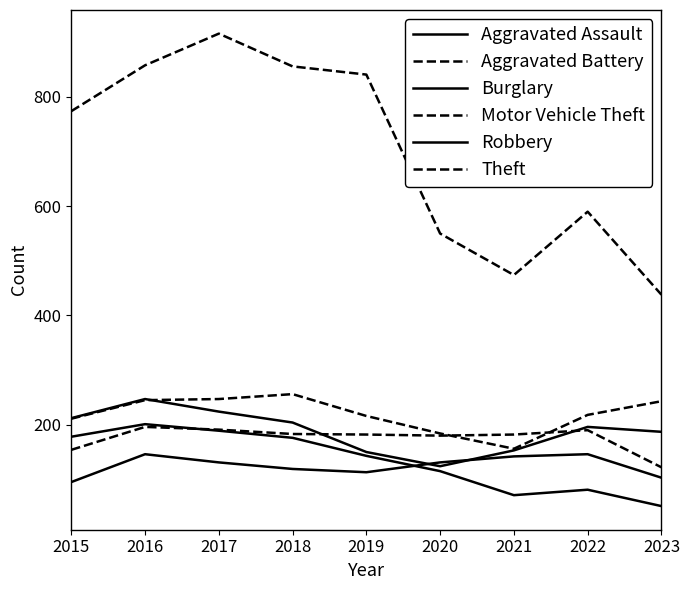

At which label does Robbery first exceed 196?

2015